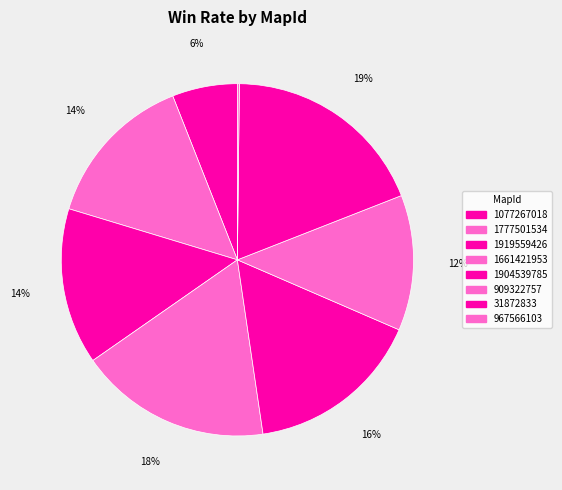

Rank the categories by value from lowest to highest.

967566103, 1077267018, 909322757, 1777501534, 1919559426, 1904539785, 1661421953, 31872833